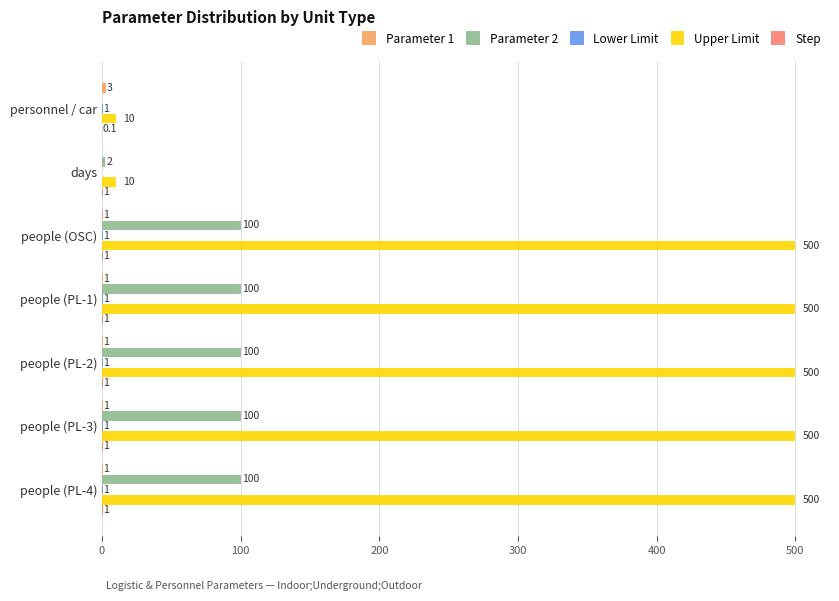

Which series has the largest total across all categories?

Upper Limit